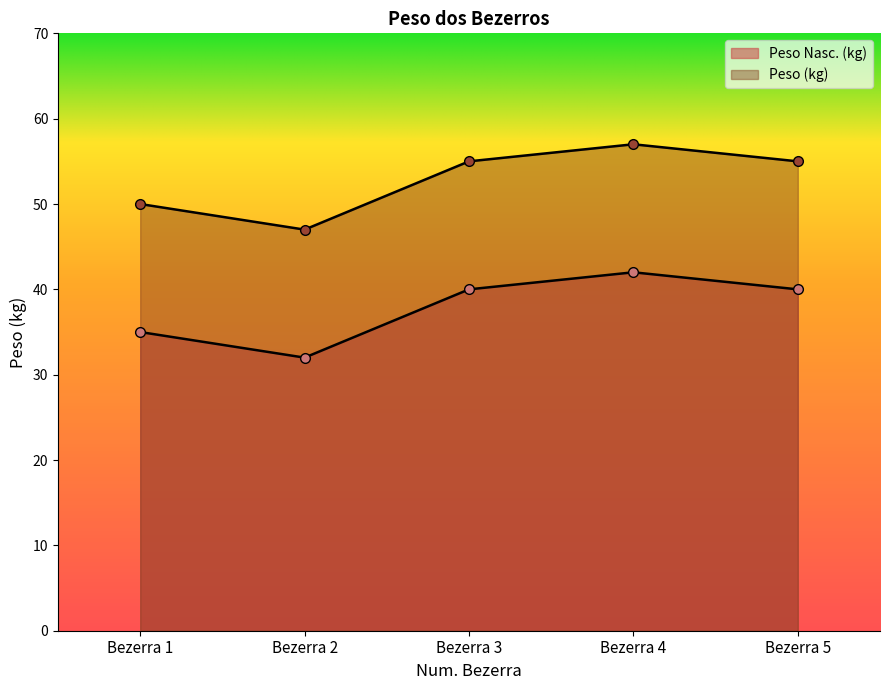

What is the difference between the second highest and second lowest values in the Peso Nasc. (kg) series?

5